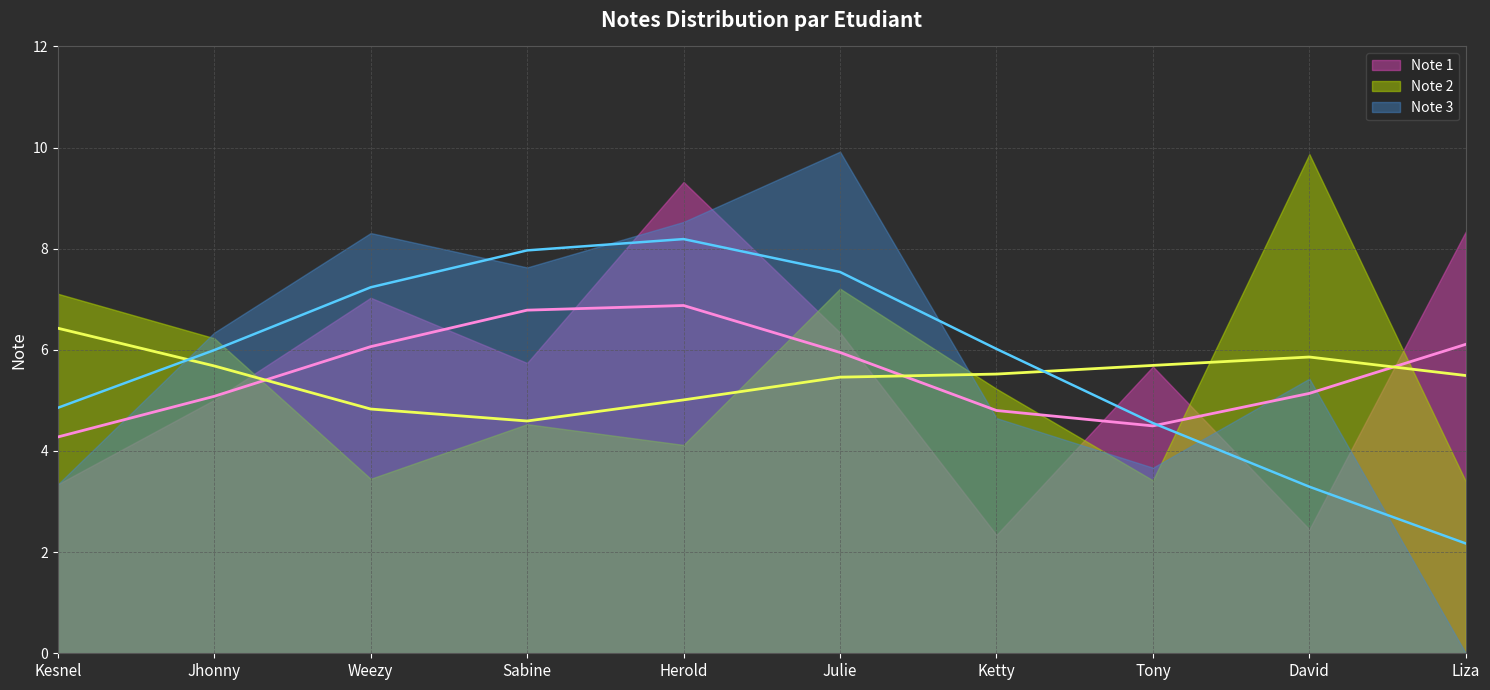

What is the sum of the Note 2 values at Herold and Tony?

7.5